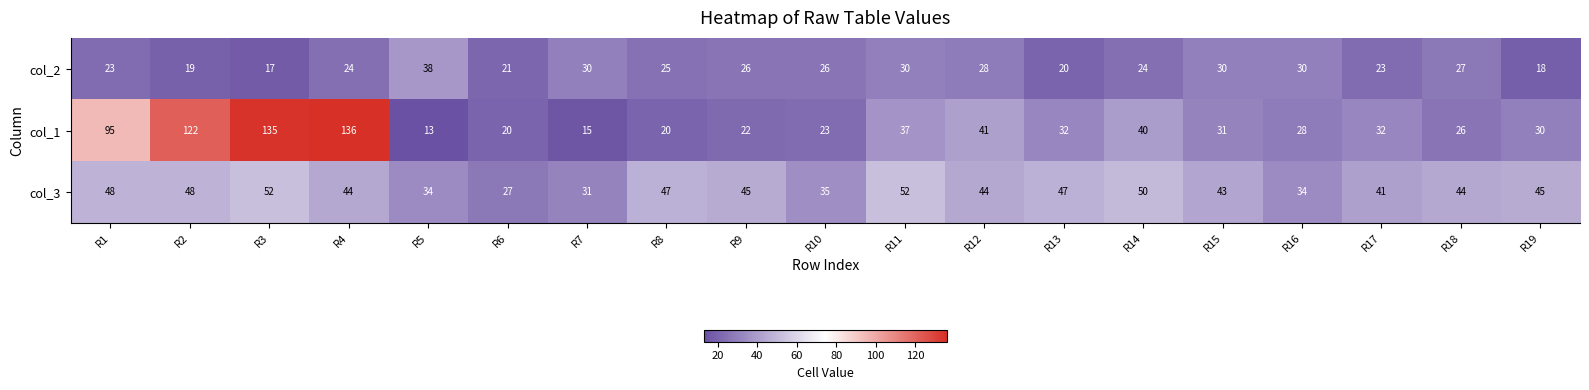

Where is col_1 nearest to the value 74?

R1